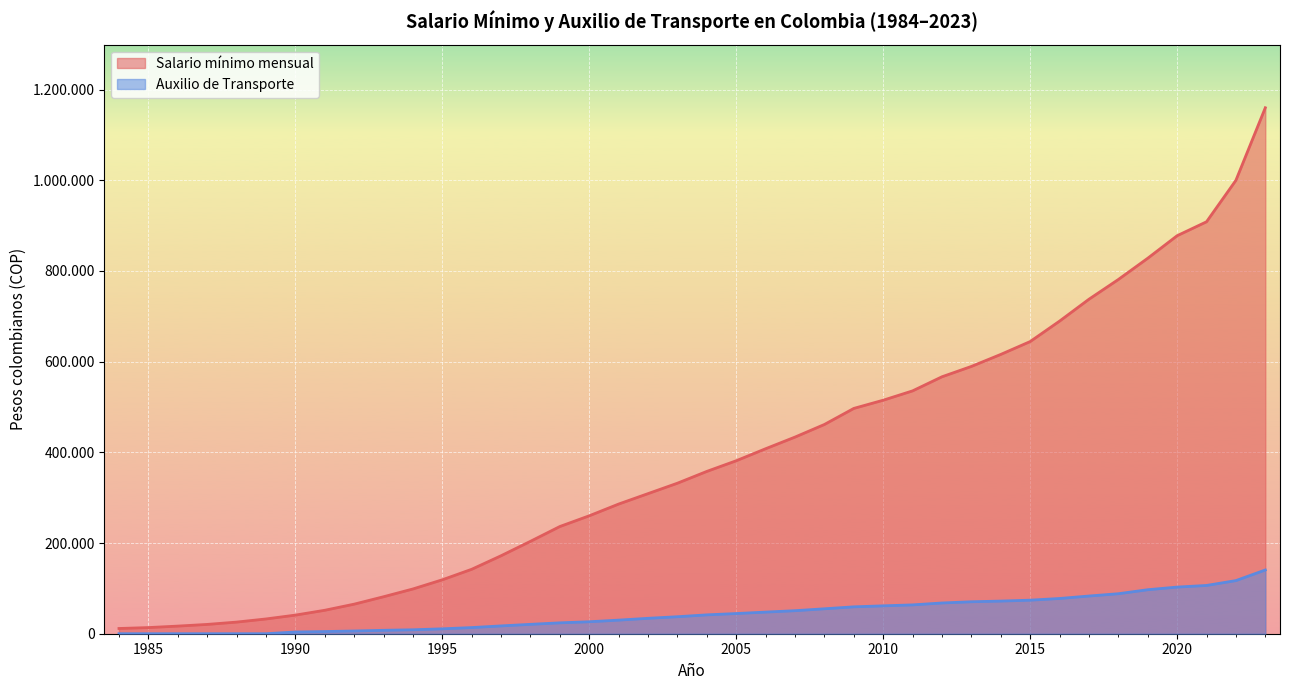

What is the maximum value shown in the chart?

1160000